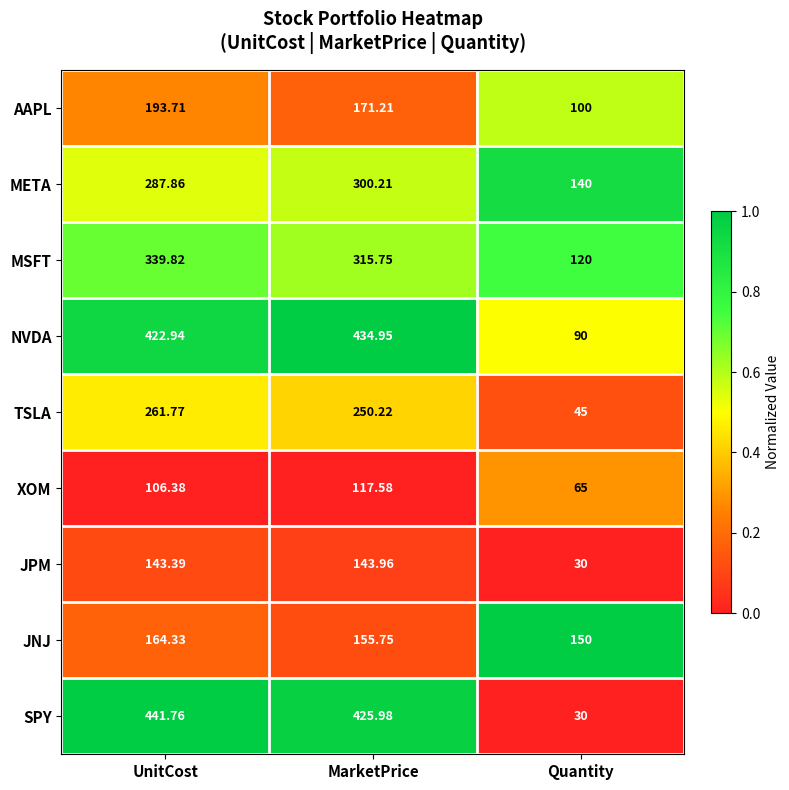

Rank the series by their maximum value, from lowest to highest.

XOM, JPM, JNJ, AAPL, TSLA, META, MSFT, NVDA, SPY